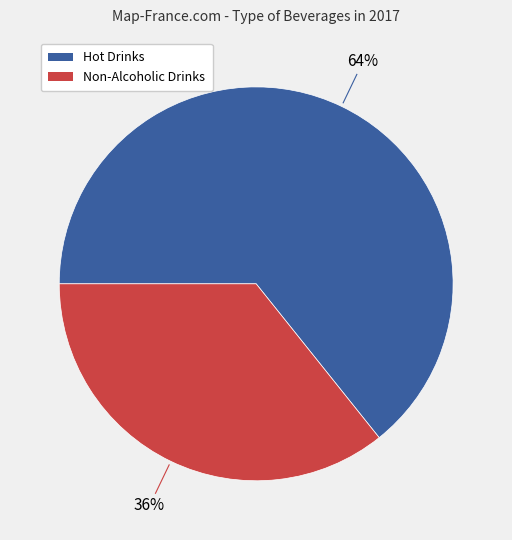

Is Non-Alcoholic Drinks the majority of the pie?

No